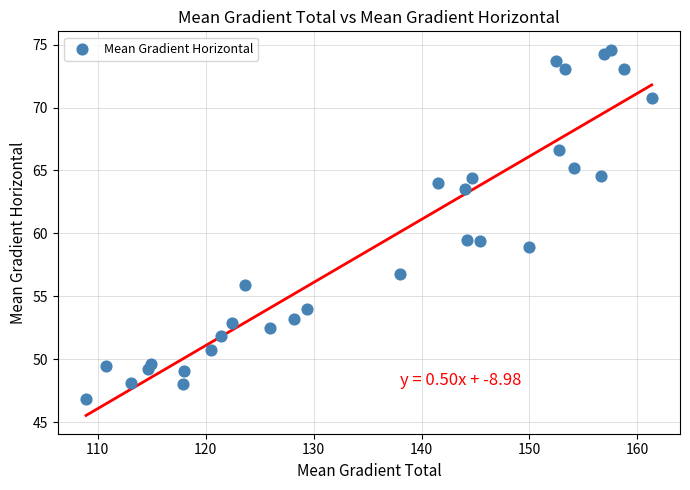

What is the range of Y values (max minus min)?

27.7